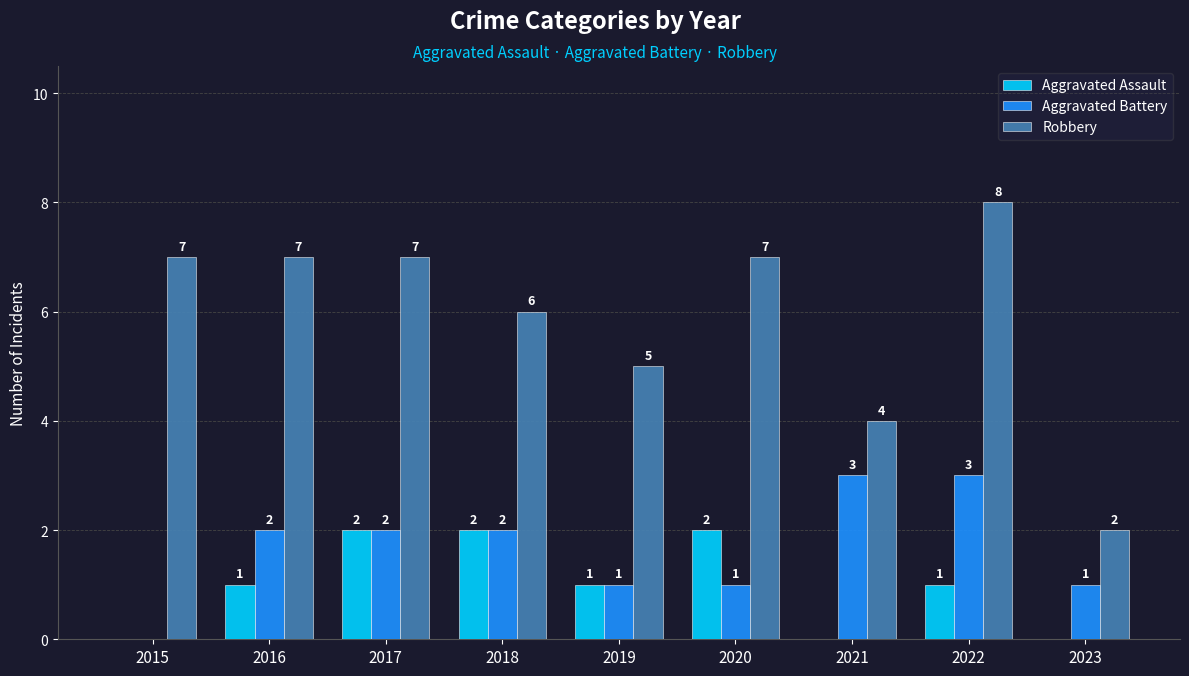

Which series has the largest total across all categories?

Robbery